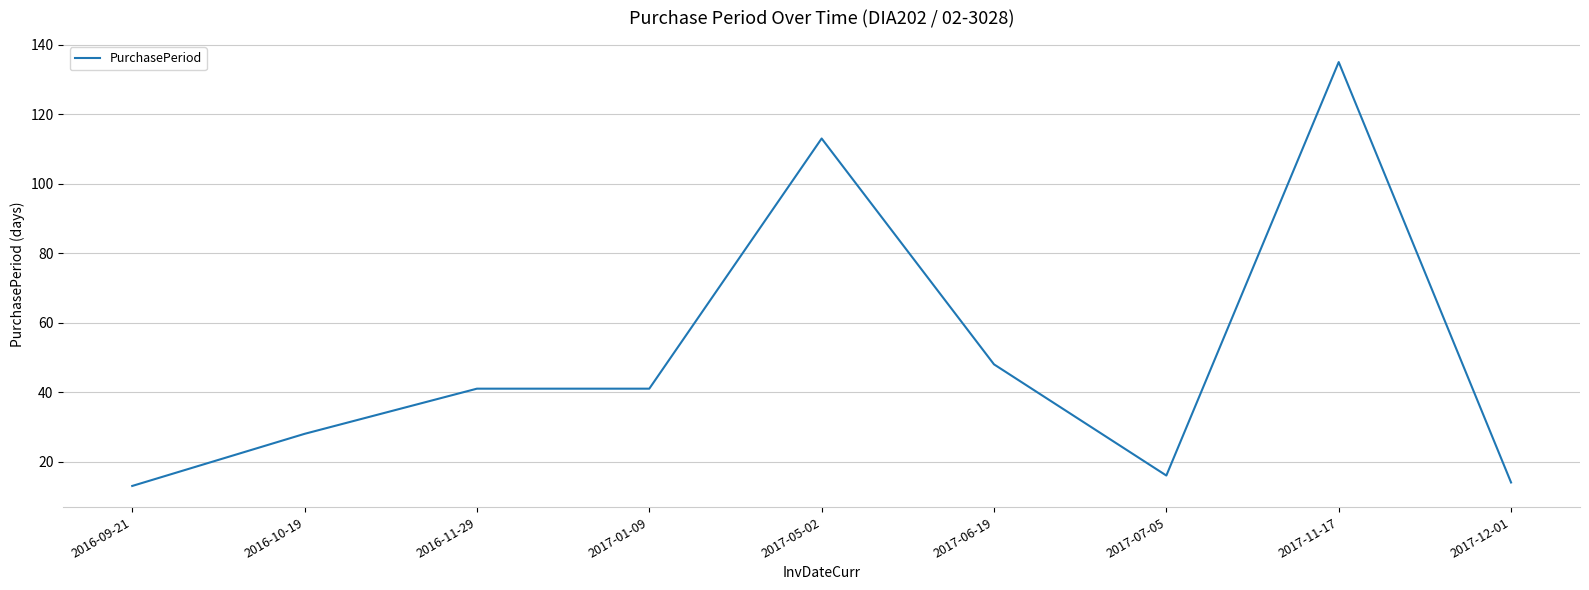

Reading right to left, extract all data points from this chart.

14	135	16	48	113	41	41	28	13